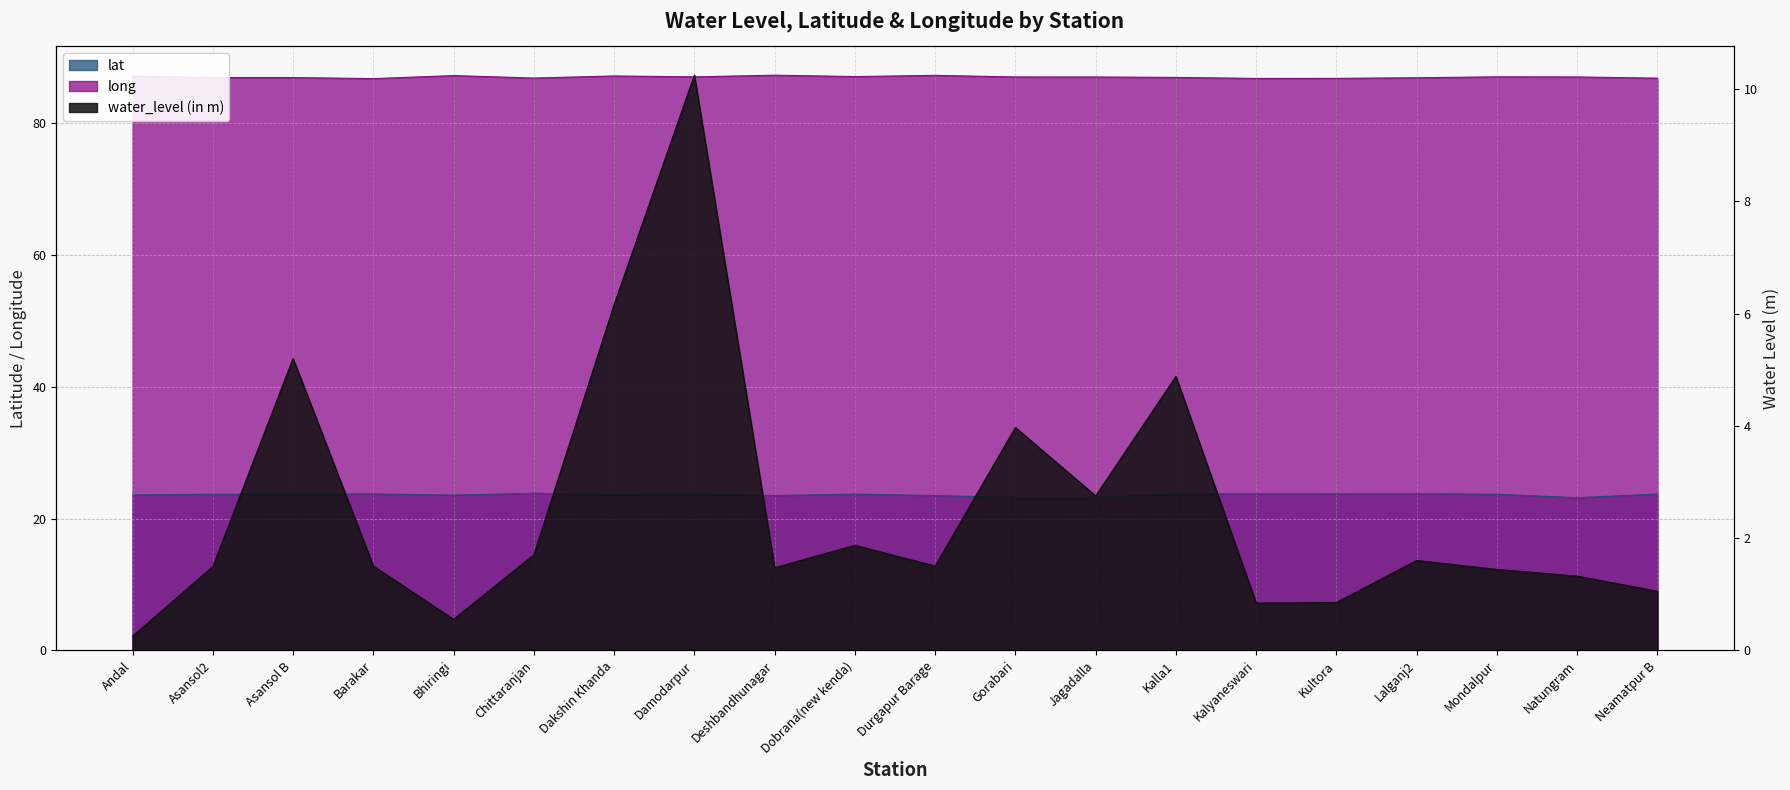

At which category does lat reach its first local peak?

Asansol2